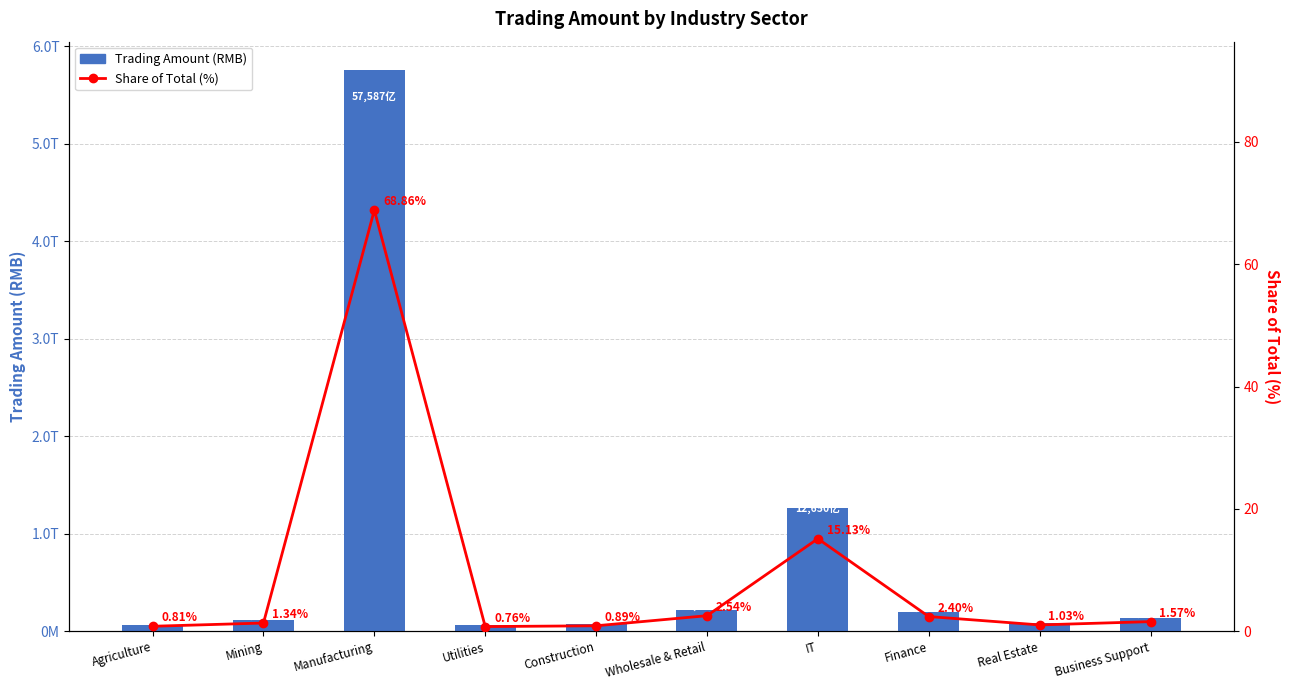

At which label does Share of Total (%) first exceed 1?

Mining